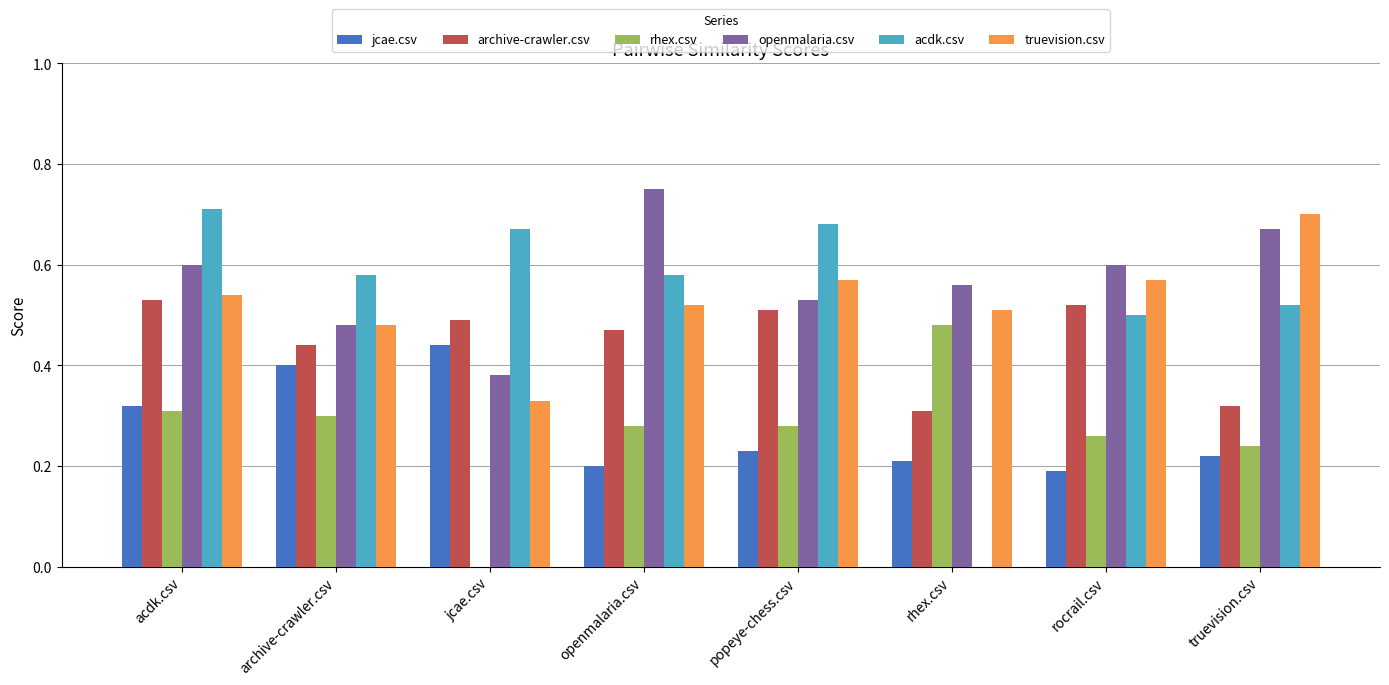

The jcae.csv series shows 0.1 at openmalaria.csv. True or false?

False